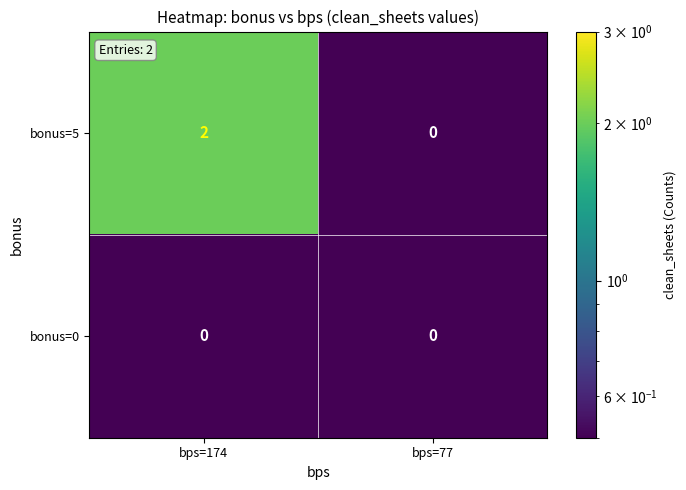

Reading left to right, extract all data points from this chart.

bonus=5: 2	0
bonus=0: 0	0